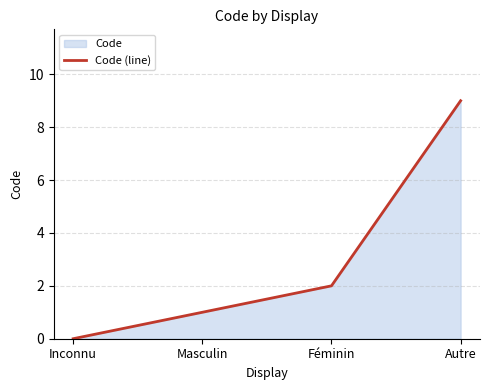

Rank the categories by value from highest to lowest.

Autre, Féminin, Masculin, Inconnu